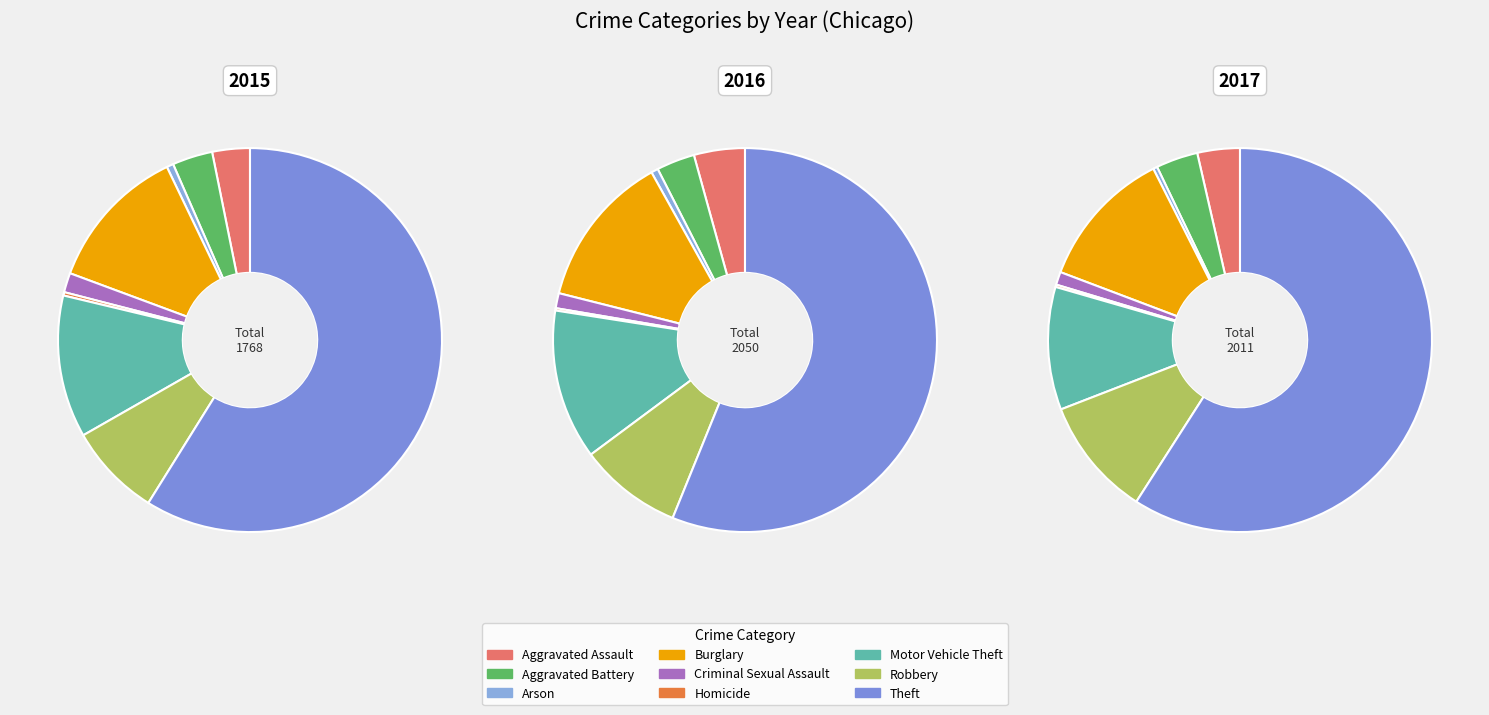

Count the number of slices in the pie.

9